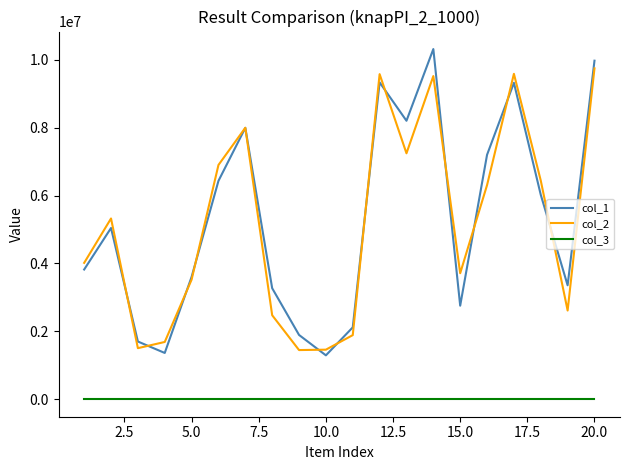

In col_1, how many points are lower than both neighbors (excluding endpoints)?

5